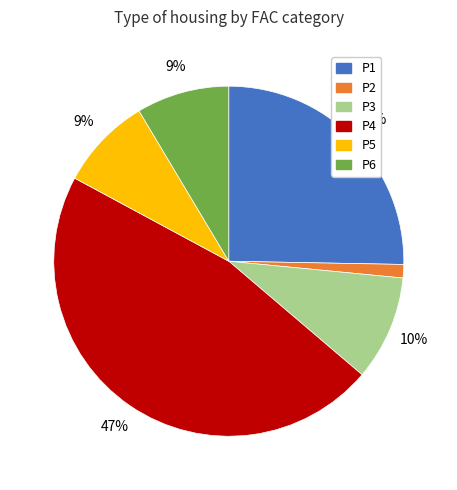

Is the sum of P3 and P4 greater than half?

Yes